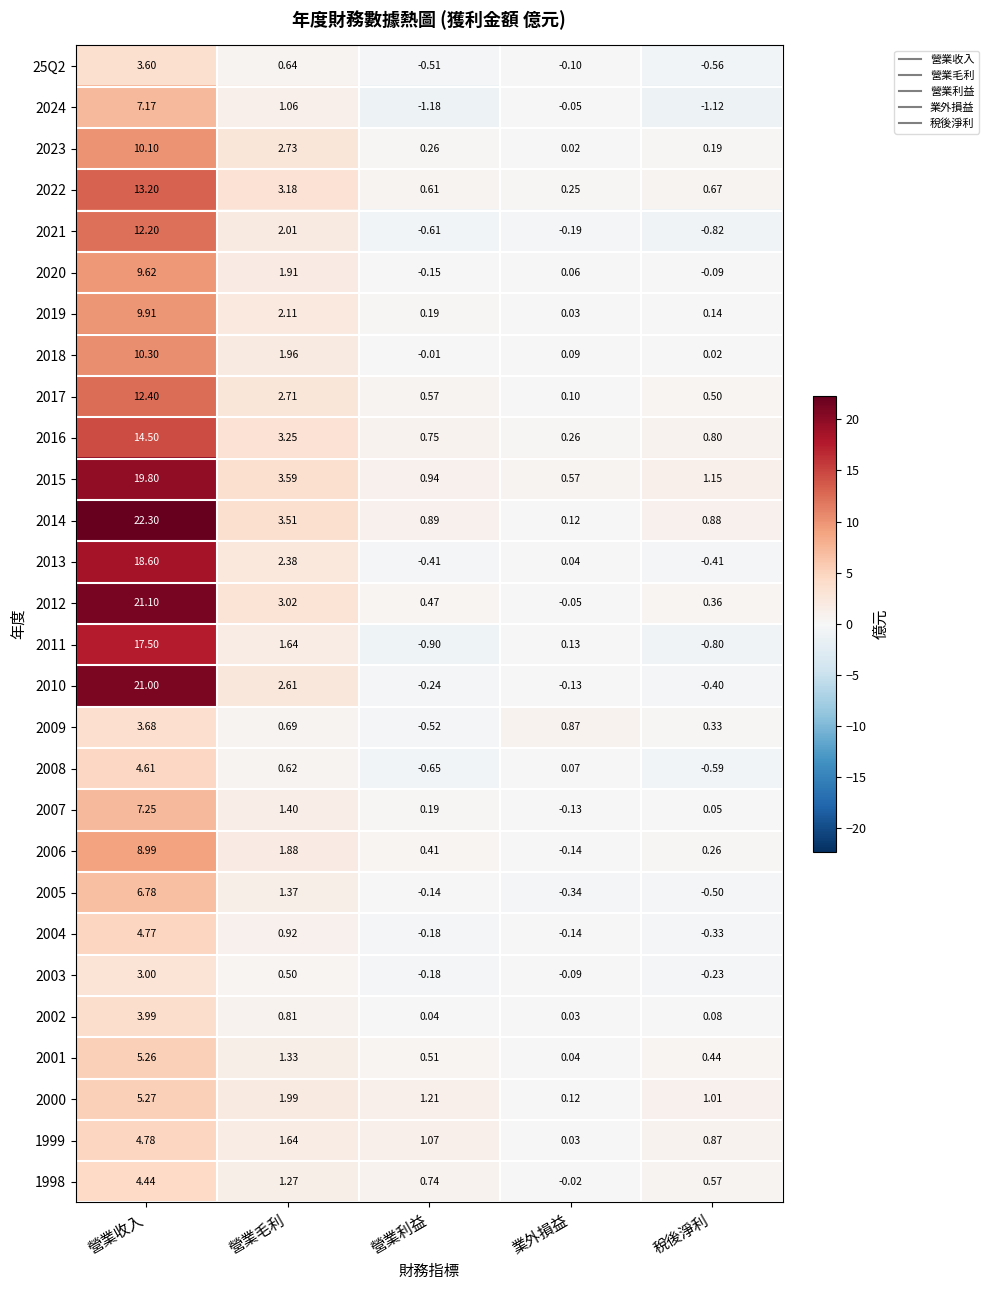

List the labels in order of 2012 value, largest first.

營業收入, 營業毛利, 營業利益, 稅後淨利, 業外損益